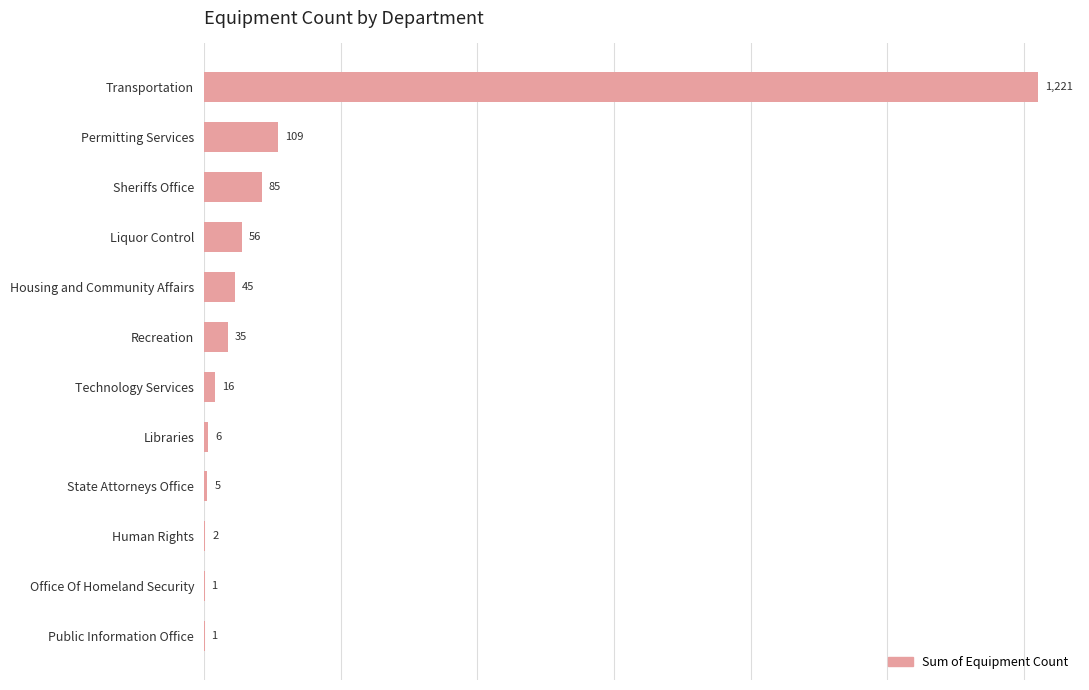

What is the change in value from Sheriffs Office to Office Of Homeland Security?

-84